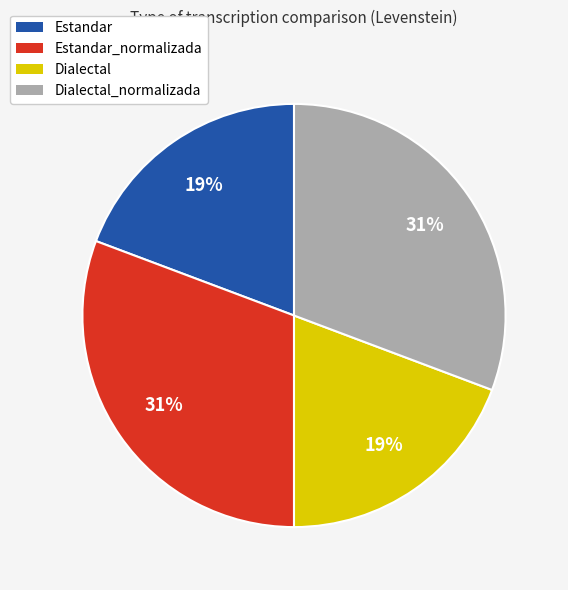

Combined, do Estandar and Dialectal account for over 50%?

No